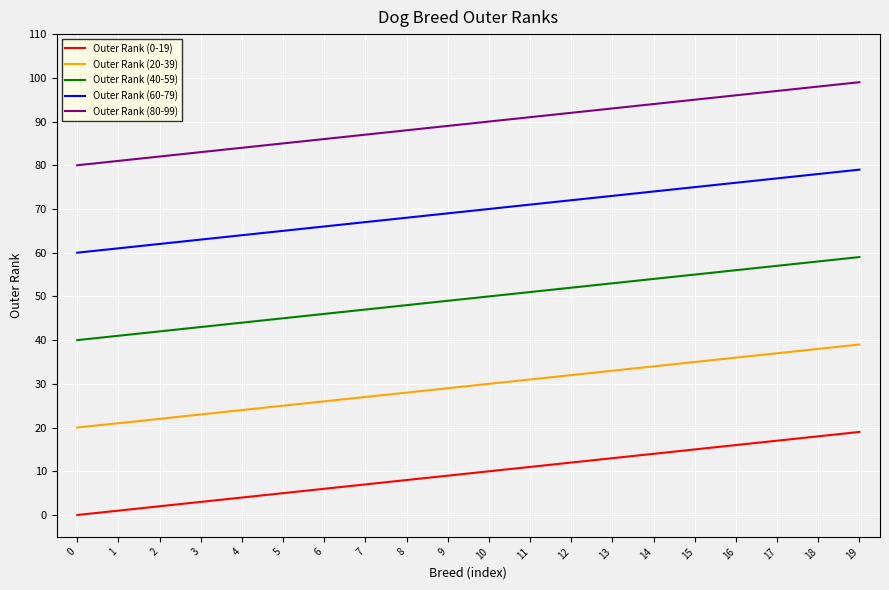

True or false: Outer Rank (40-59) and Outer Rank (60-79) cross at least once.

False